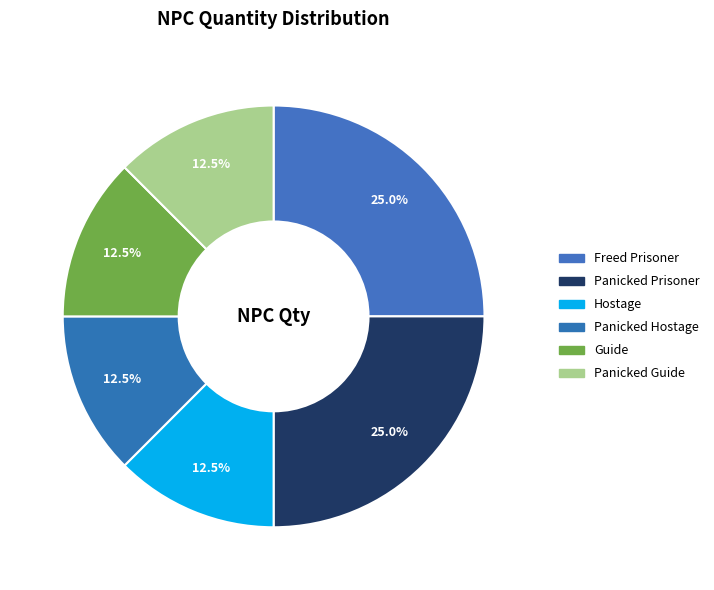

Is Panicked Guide the majority of the pie?

No